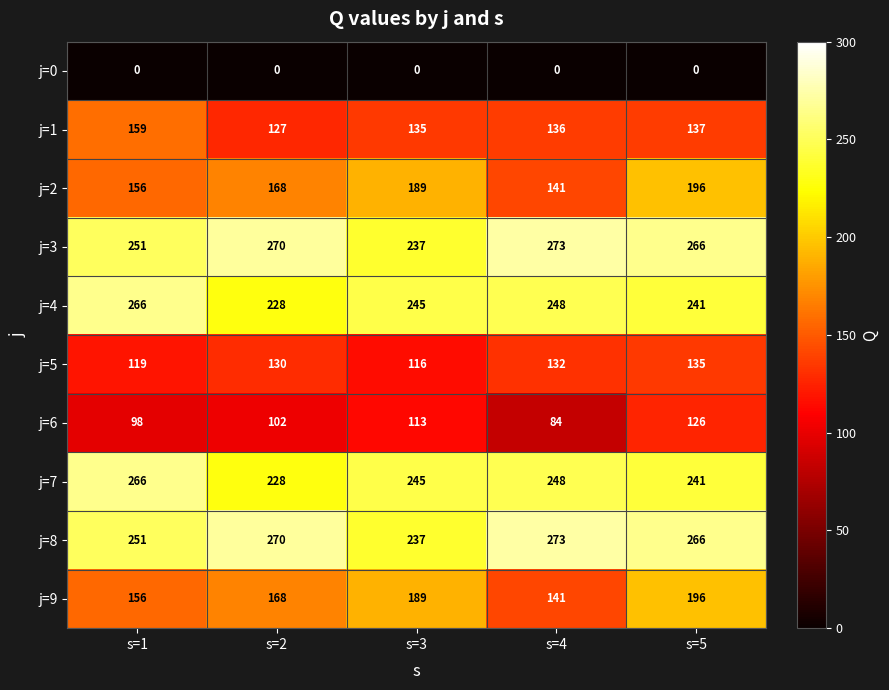

At which category is the sum across all series the highest?

s=5